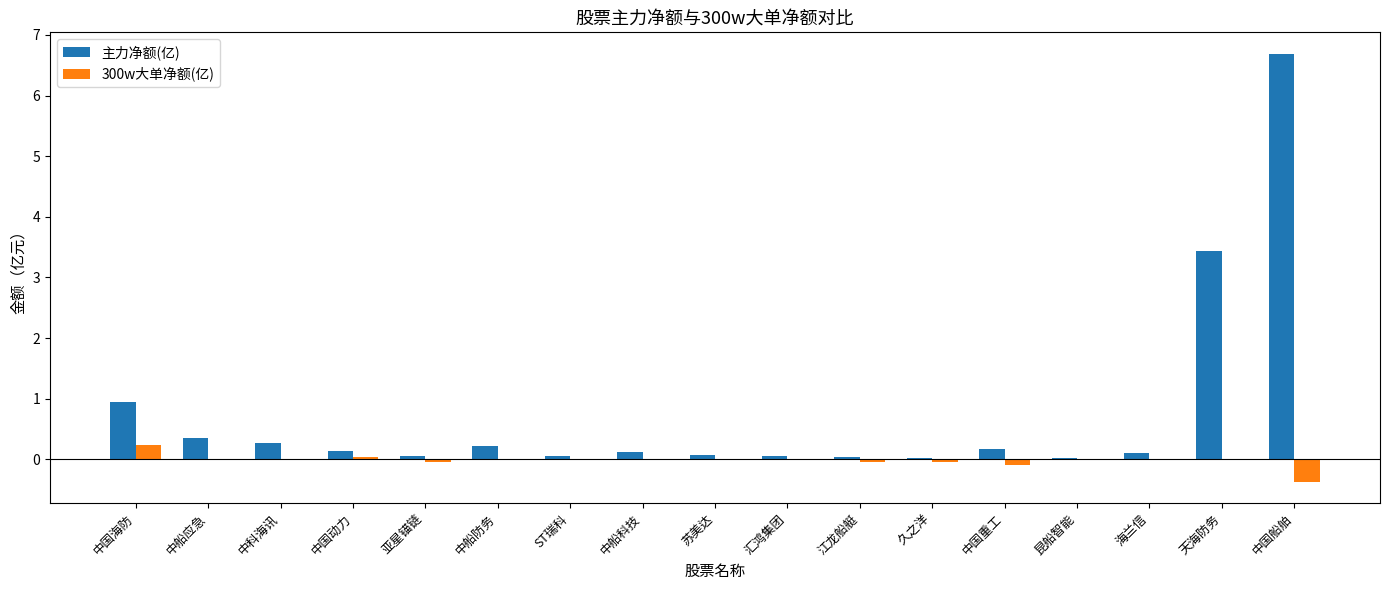

True or false: 300w大单净额(亿) has a value of -0.3 at 中船科技.

False